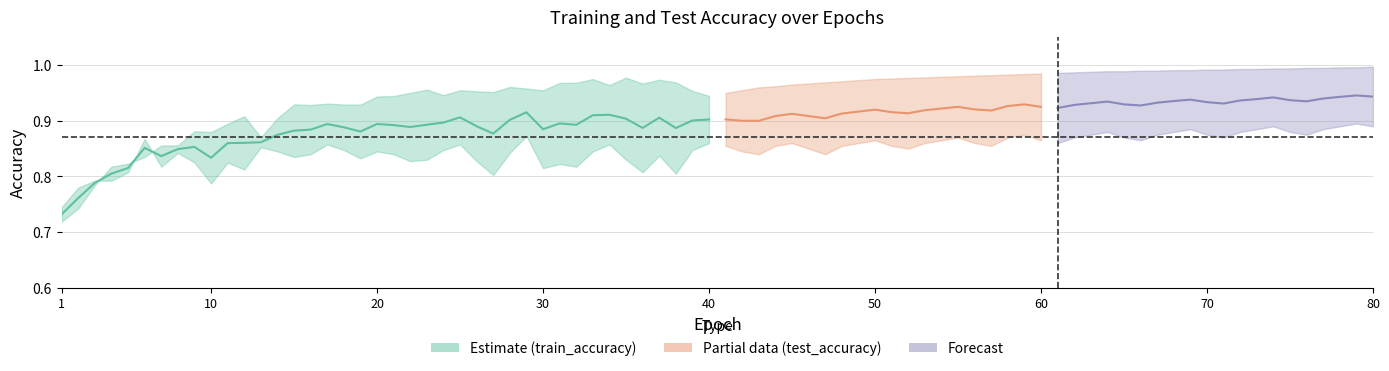

What is the change in value from 10 to 40?

+0.1